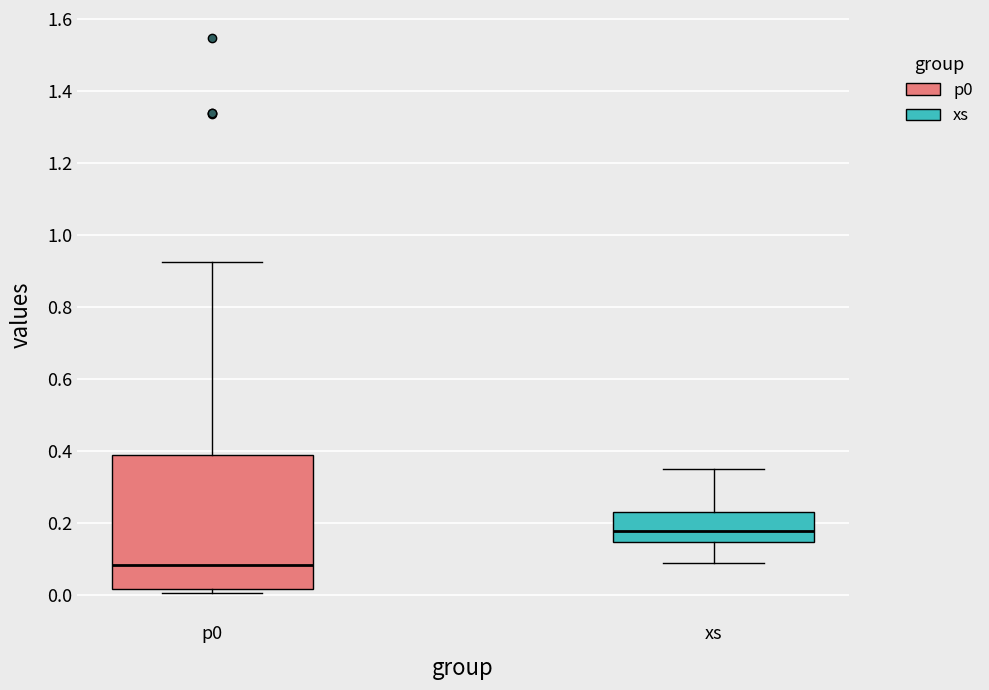

Where does the median line of the box for p0 sit on the y-axis? The values are not printed on the chart, so give them approximately, as read against the axis.

0.08